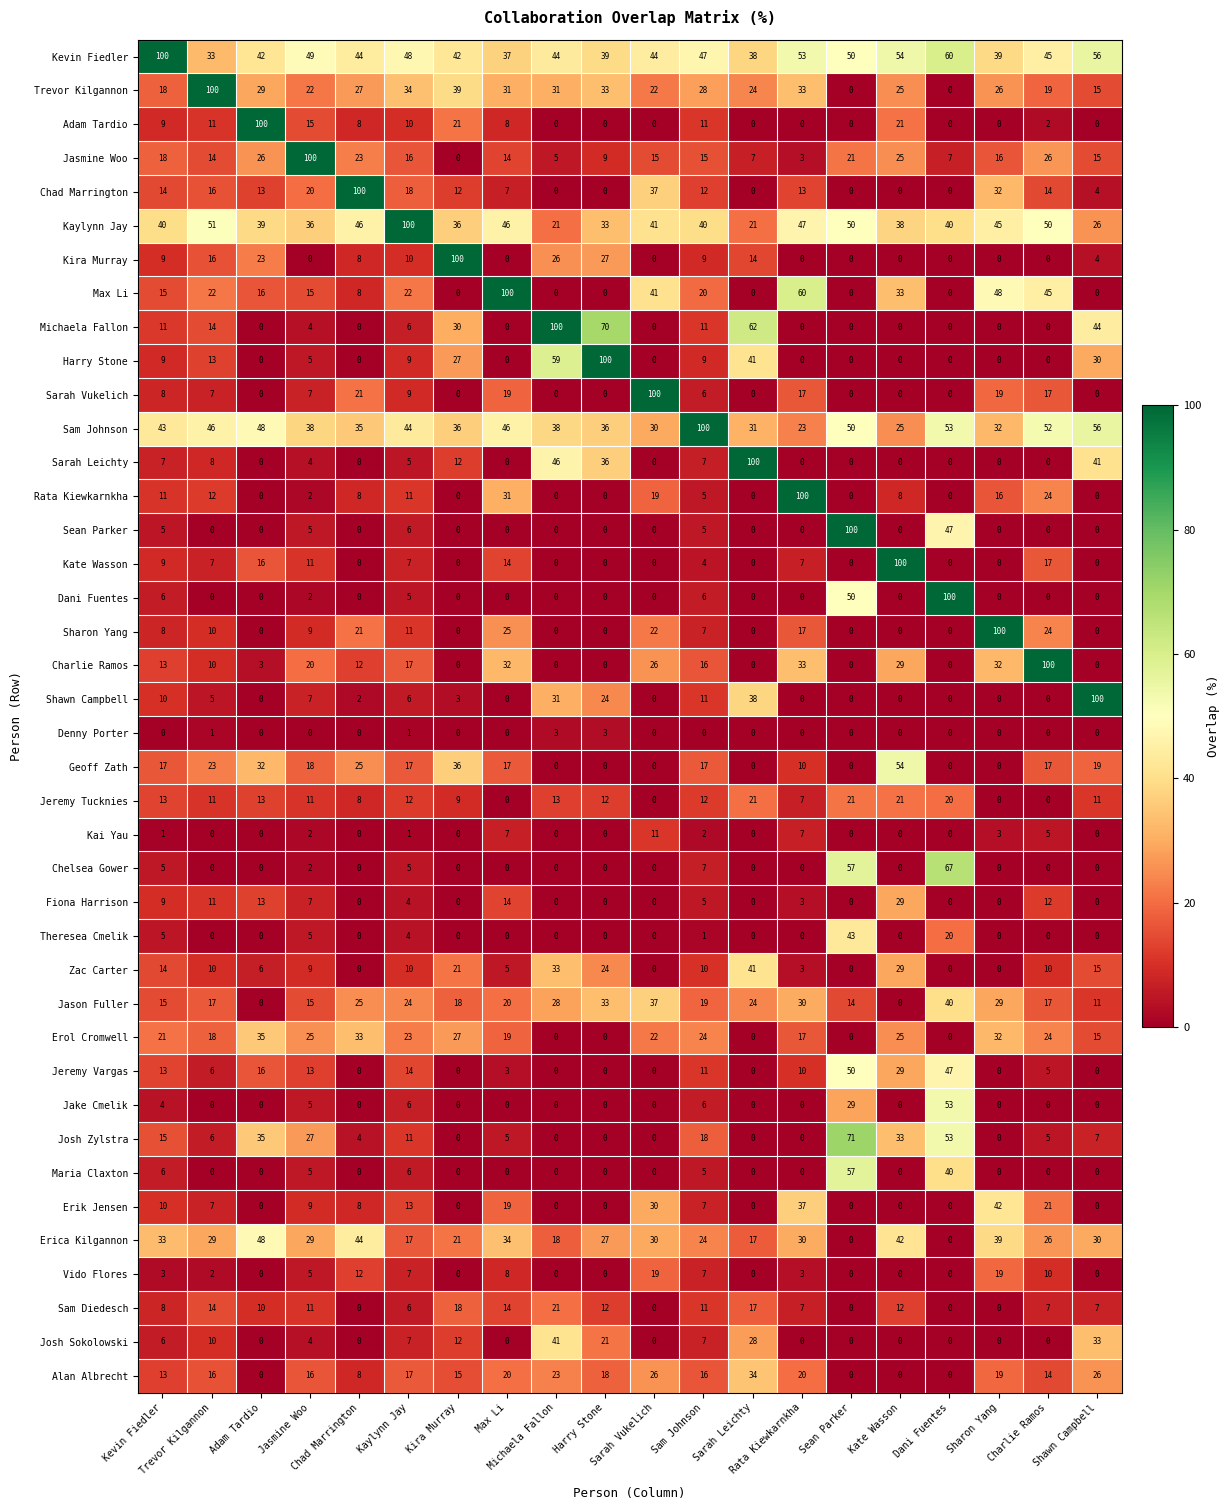

What is the average value of the Maria Claxton series?

6